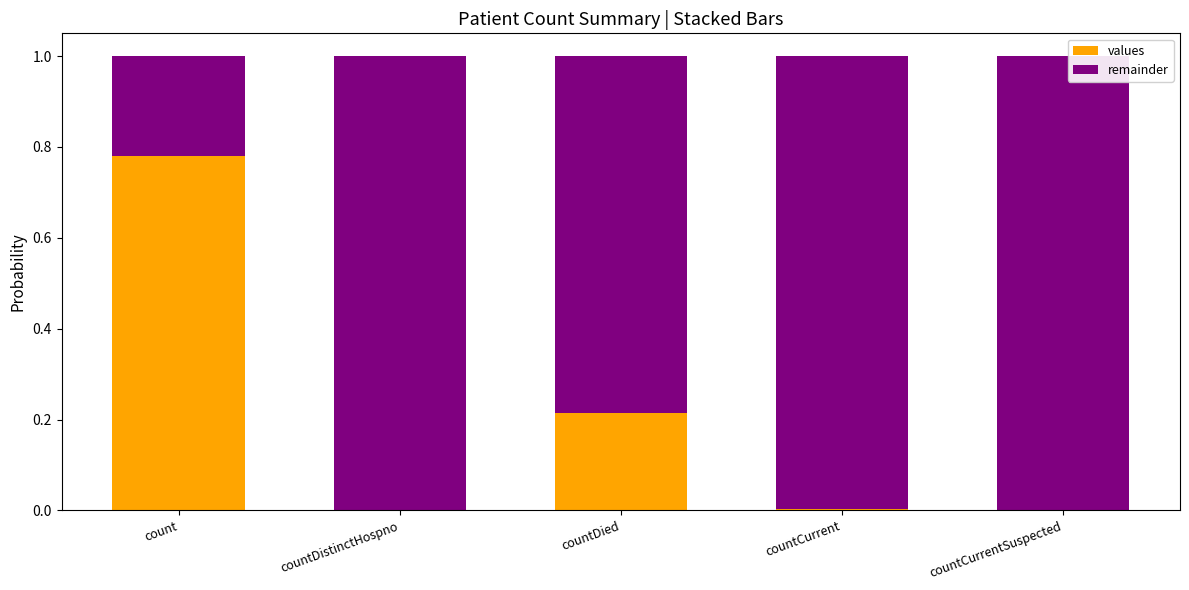

Which category has the highest value in the values series?

count